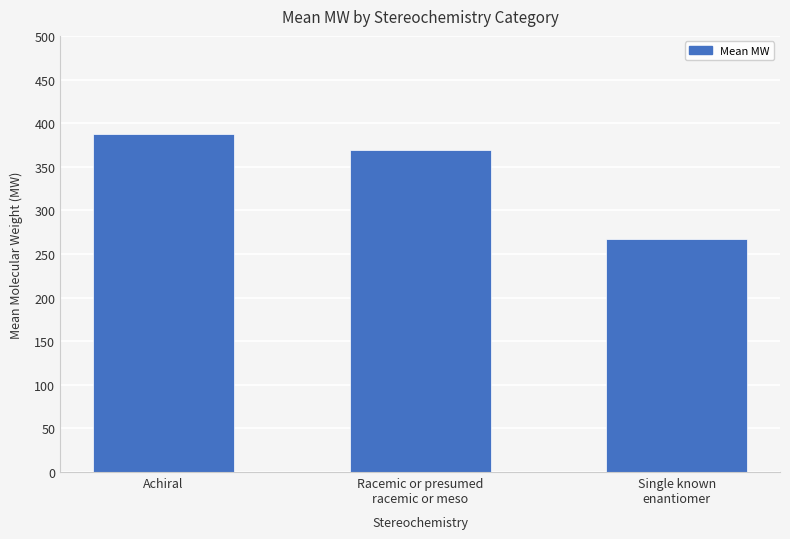

What is the smallest value displayed?

267.3